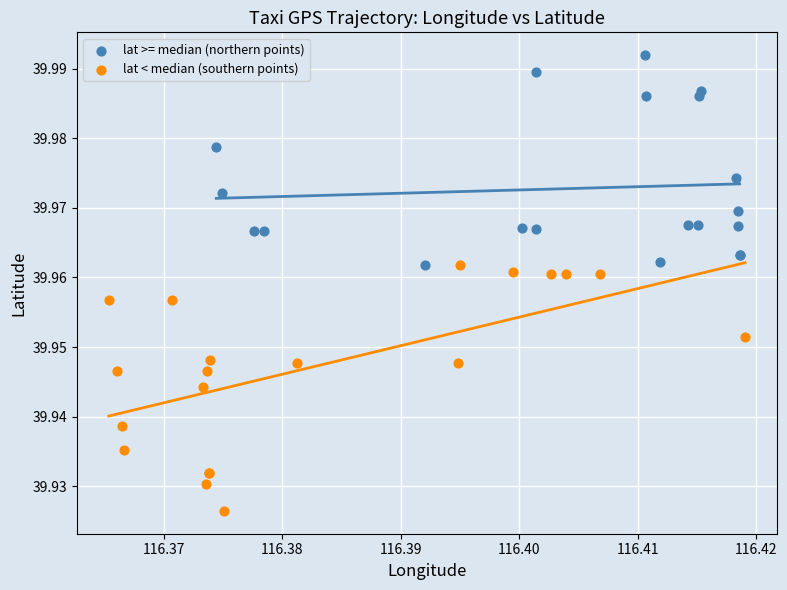

Which series has the widest spread of Y values?

lat < median (southern points)